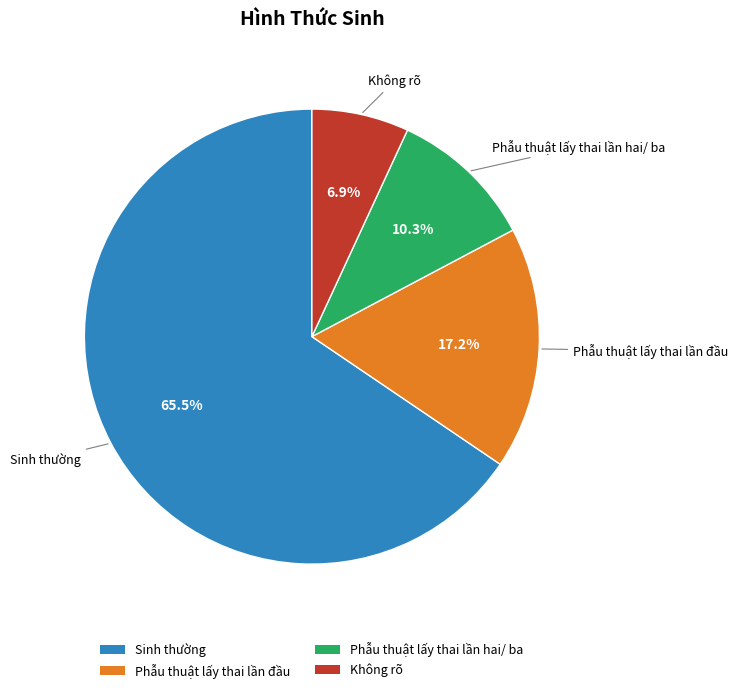

Which slice is the smallest?

Không rõ